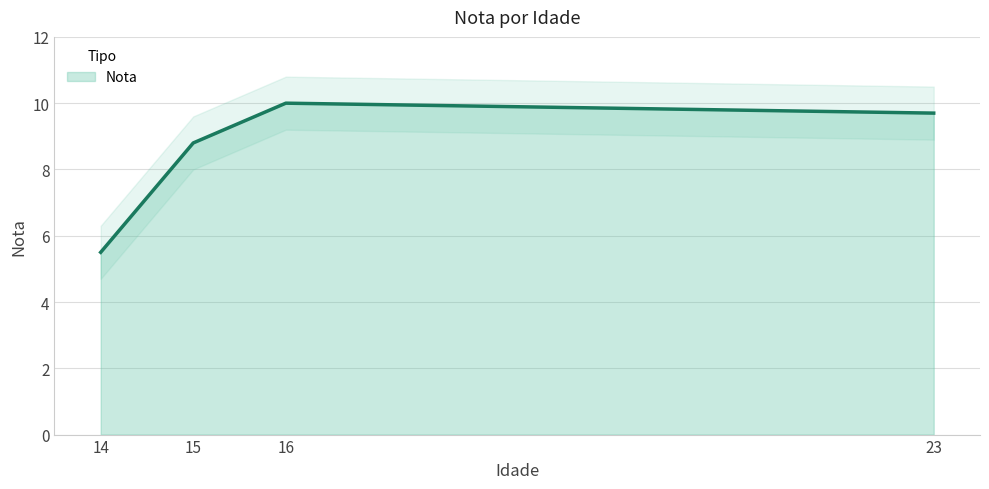

Between 15 and 14, which is larger?

15